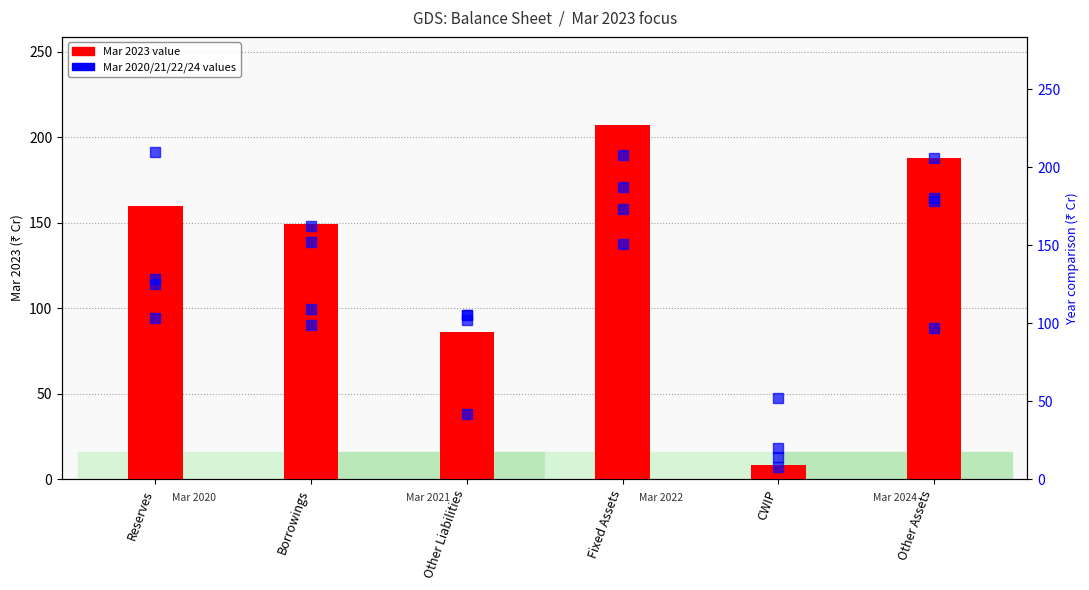

What is the highest value of the Mar 2023 value series?

207